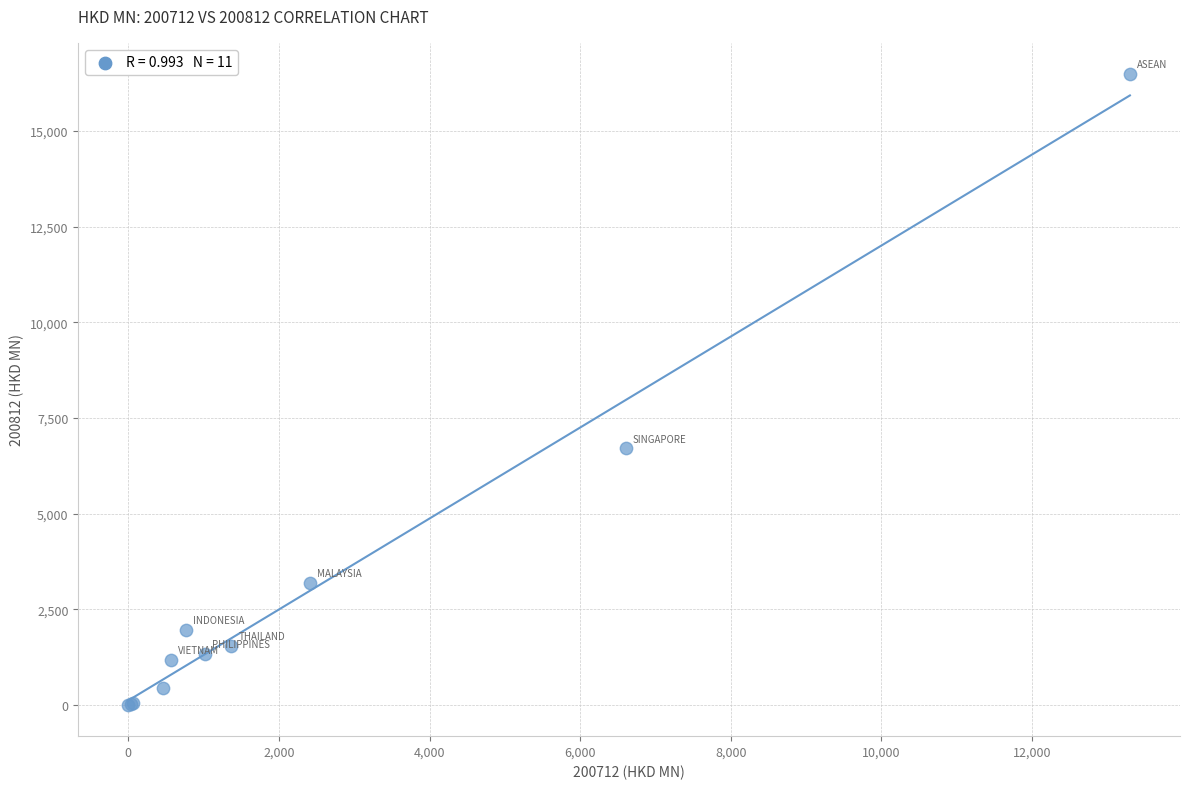

What Y value in the scatter plot is closest to 8244?

6704.1